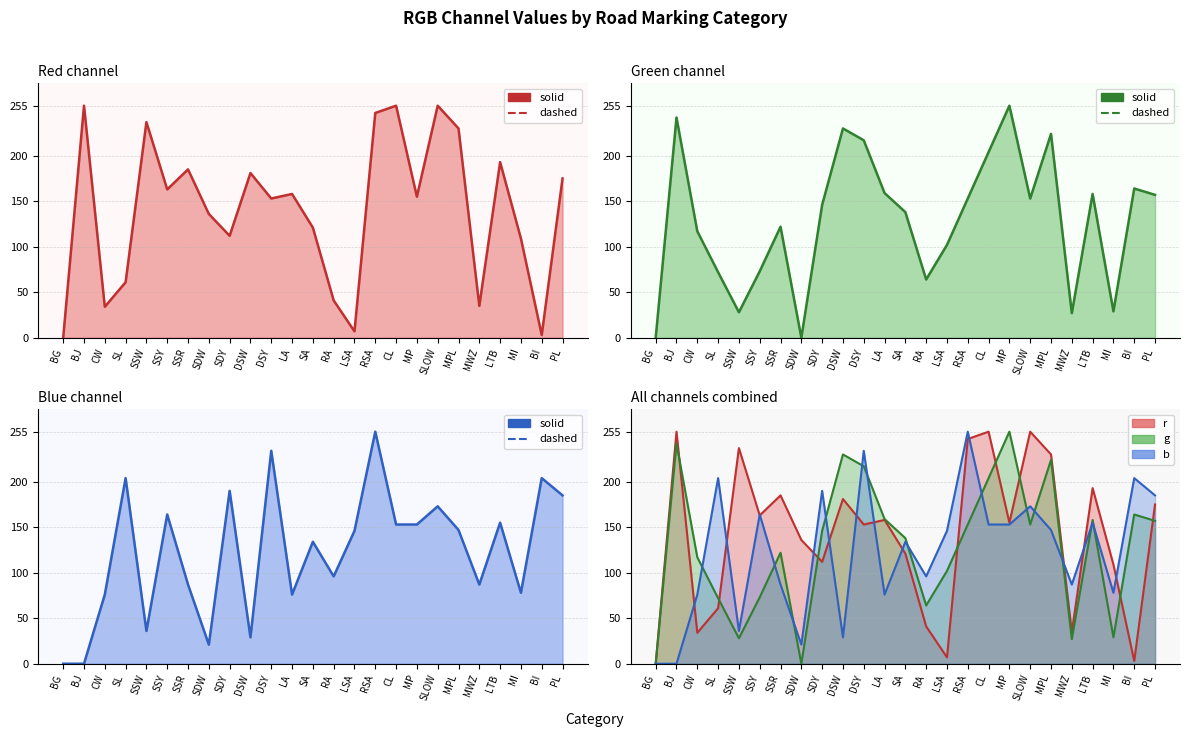

At which category is the sum across all series the highest?

RSA